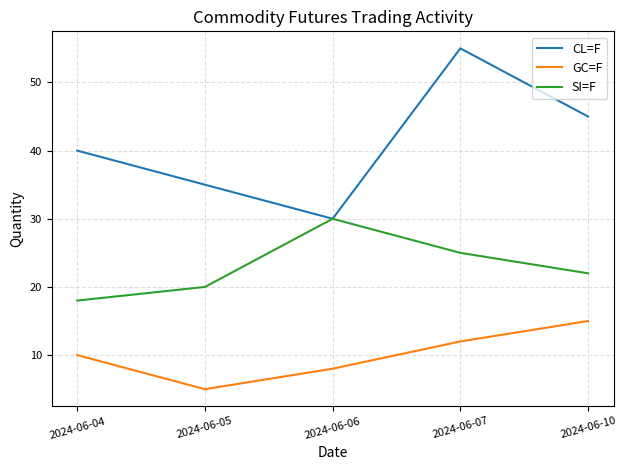

What is the difference between the GC=F values at 2024-06-06 and 2024-06-10?

7